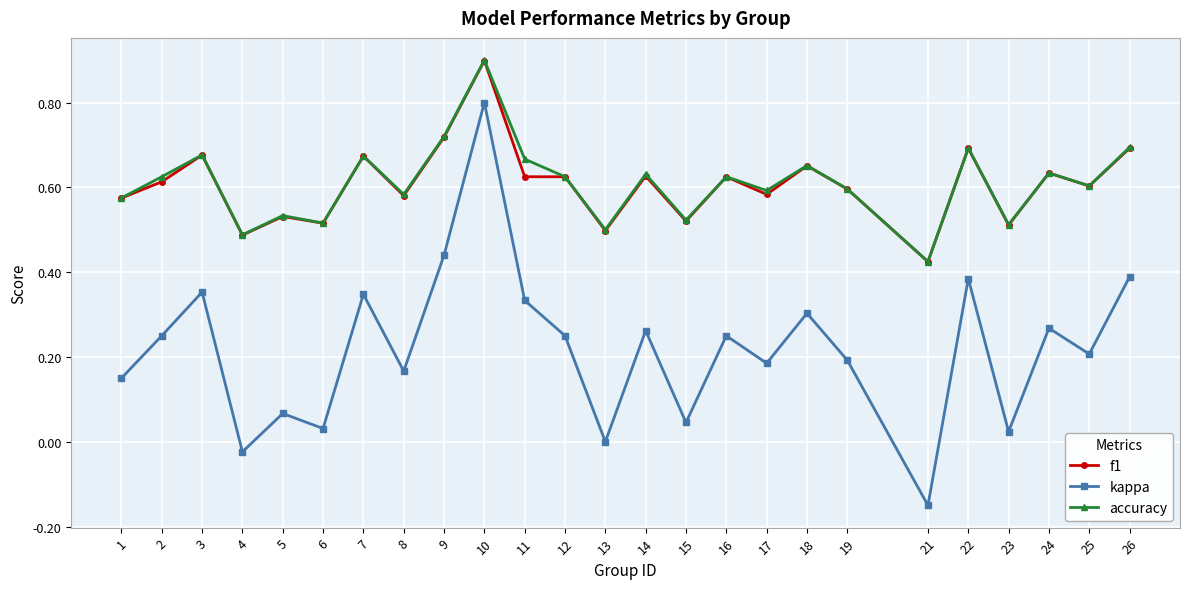

True or false: f1 has a value of 0.5 at 5.

True